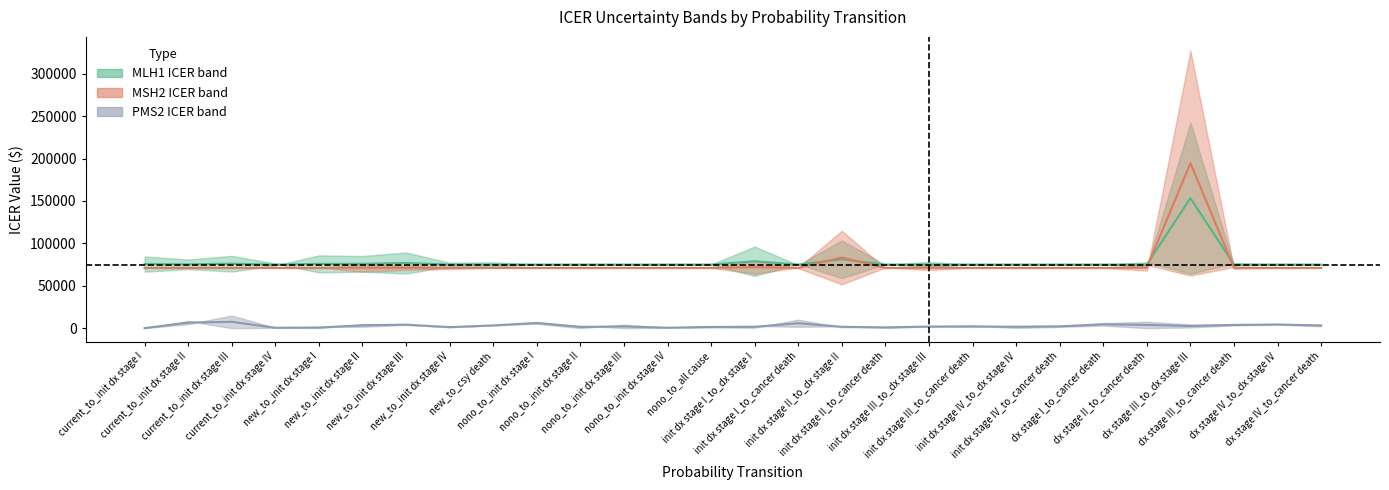

At which label does PMS2 midline first exceed 2064?

current_to_init dx stage II